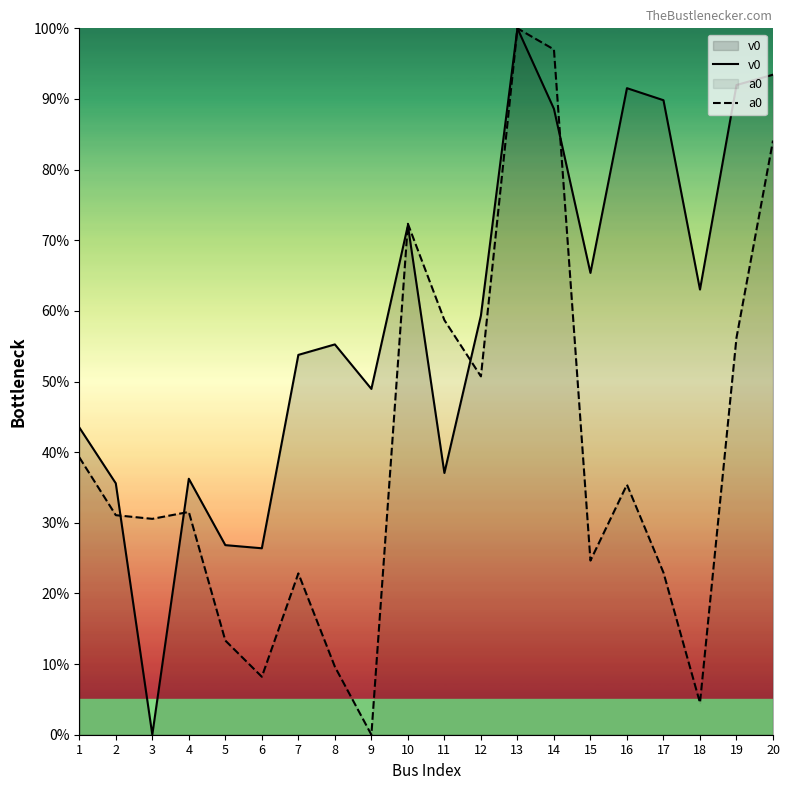

What is the difference between the maximum and minimum values in the v0 series?

1.0